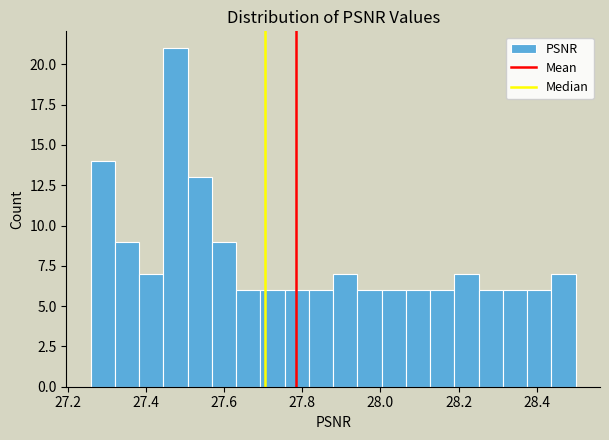

Read against the x-axis, roughly where is the centre of the tallest bar?

27.48